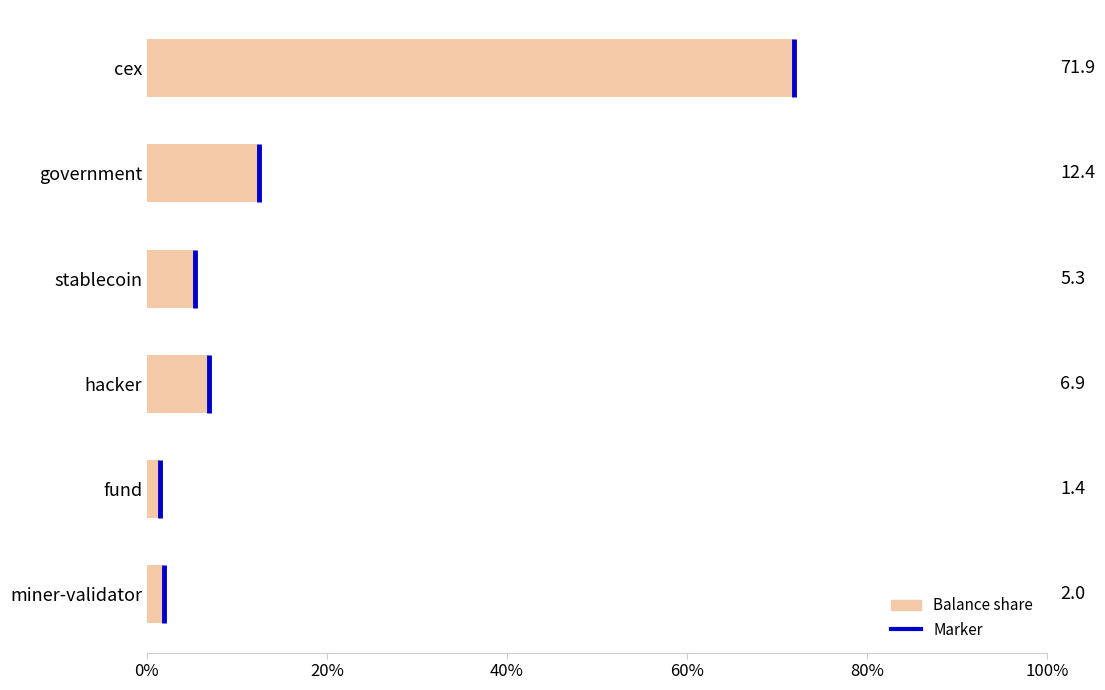

List the labels in order of value, largest first.

cex, government, hacker, stablecoin, miner-validator, fund